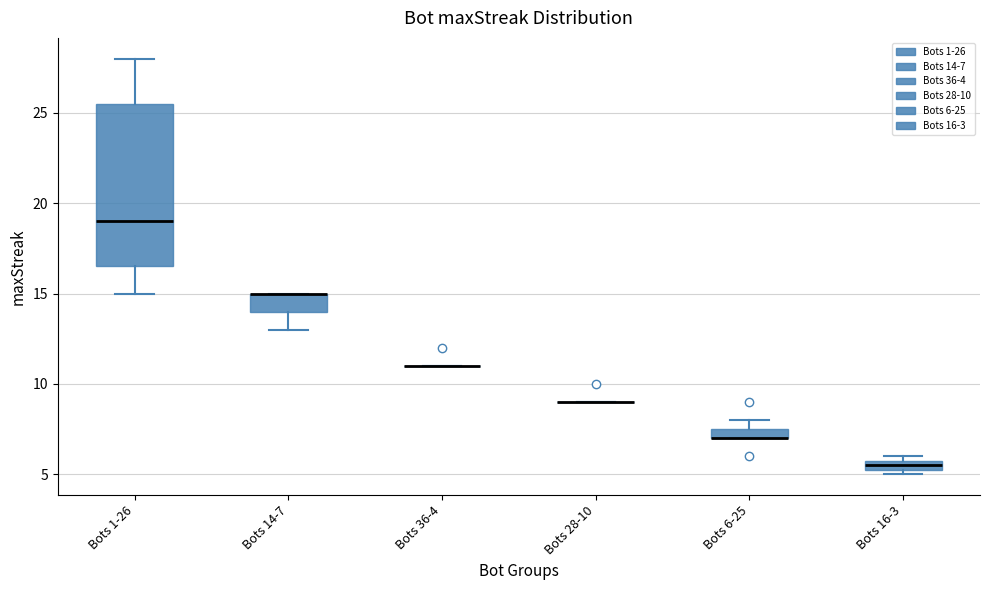

Comparing the boxes themselves (not the whiskers), which one is the tallest?

Bots 1-26